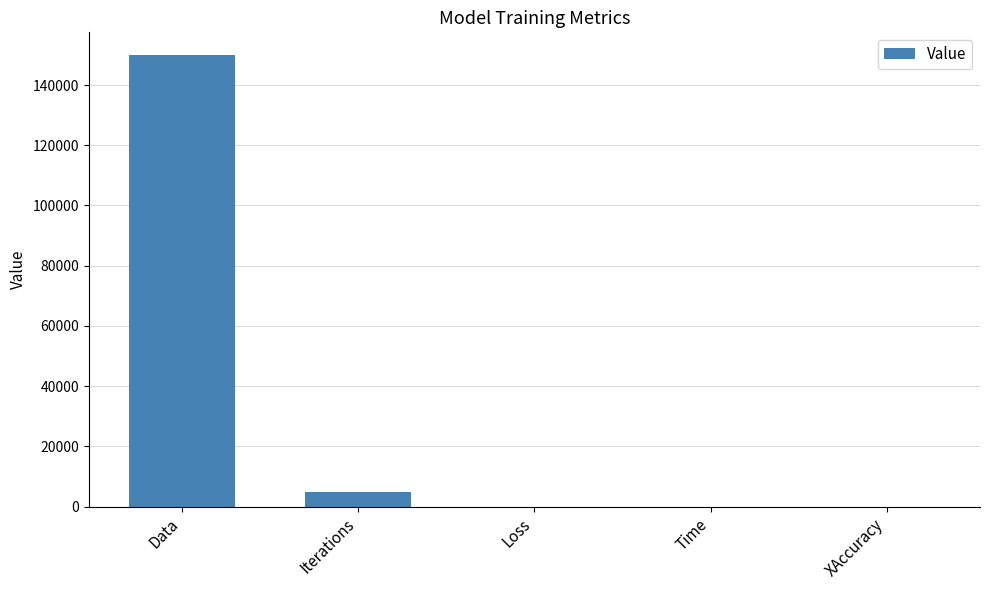

What is the approximate value at XAccuracy?

0.9